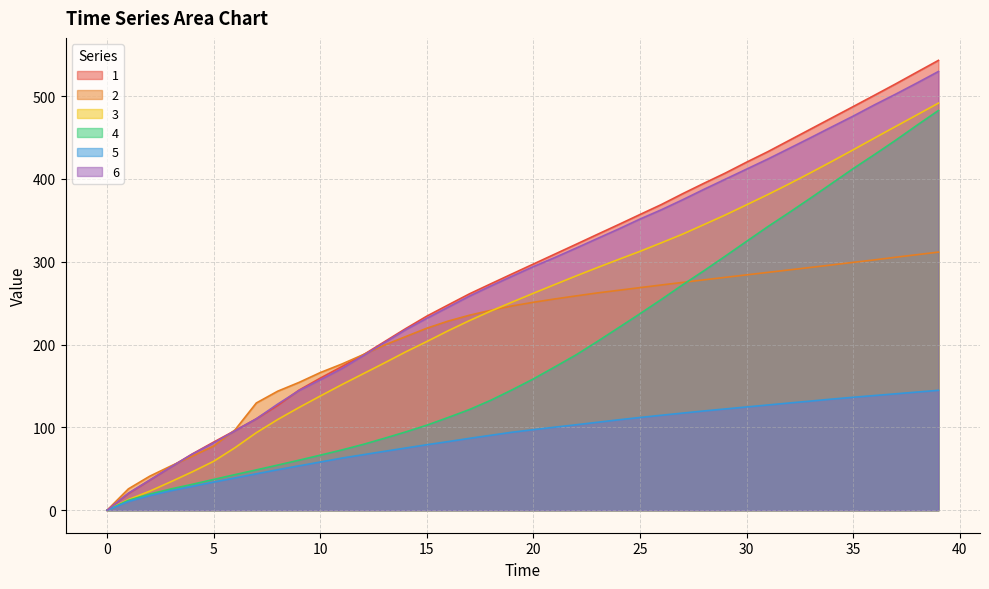

Which category has the highest value across all series?

39